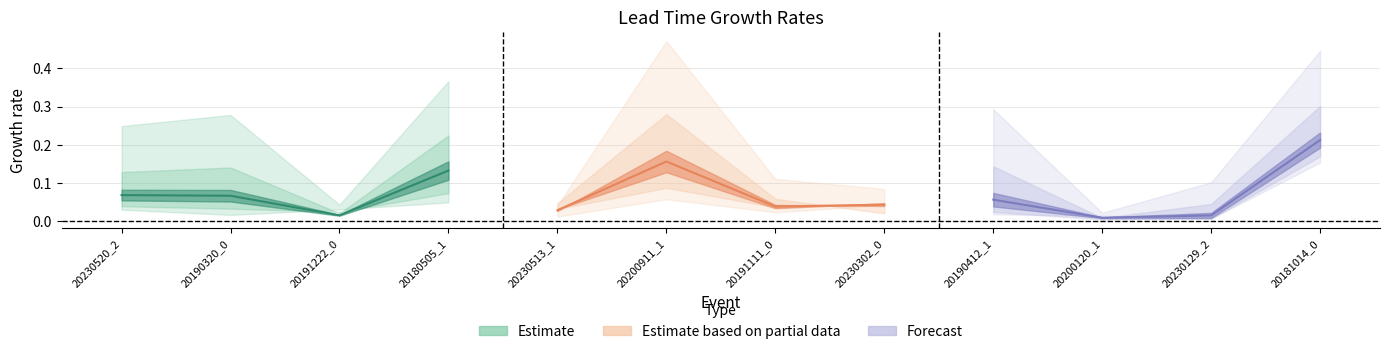

Which series ends up on top after the final intersection of Estimate based on partial data and Estimate?

Estimate